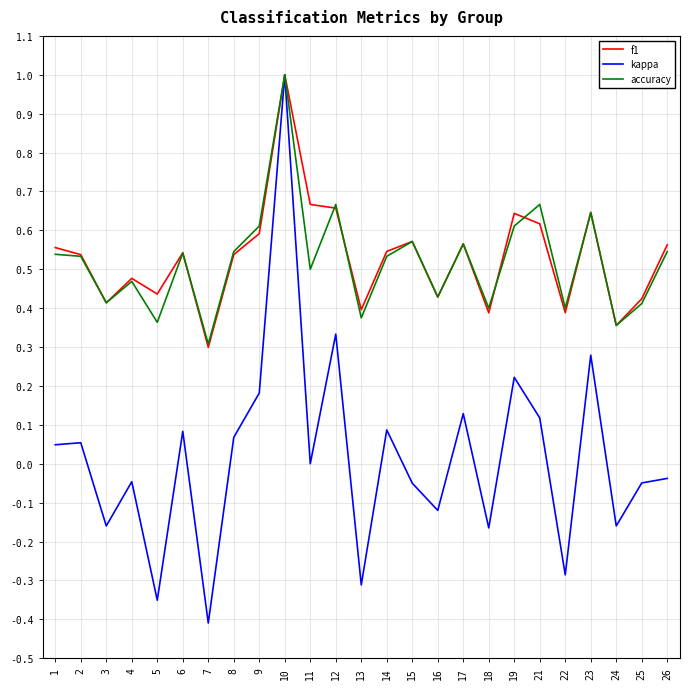

True or false: f1 has more than 0 points higher than both neighbors.

True